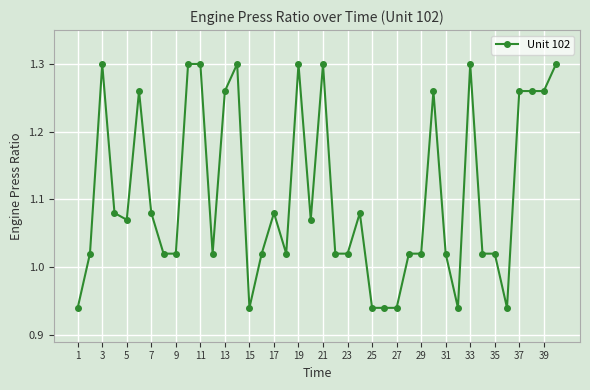

True or false: the data has more than 0 interior local peaks.

True